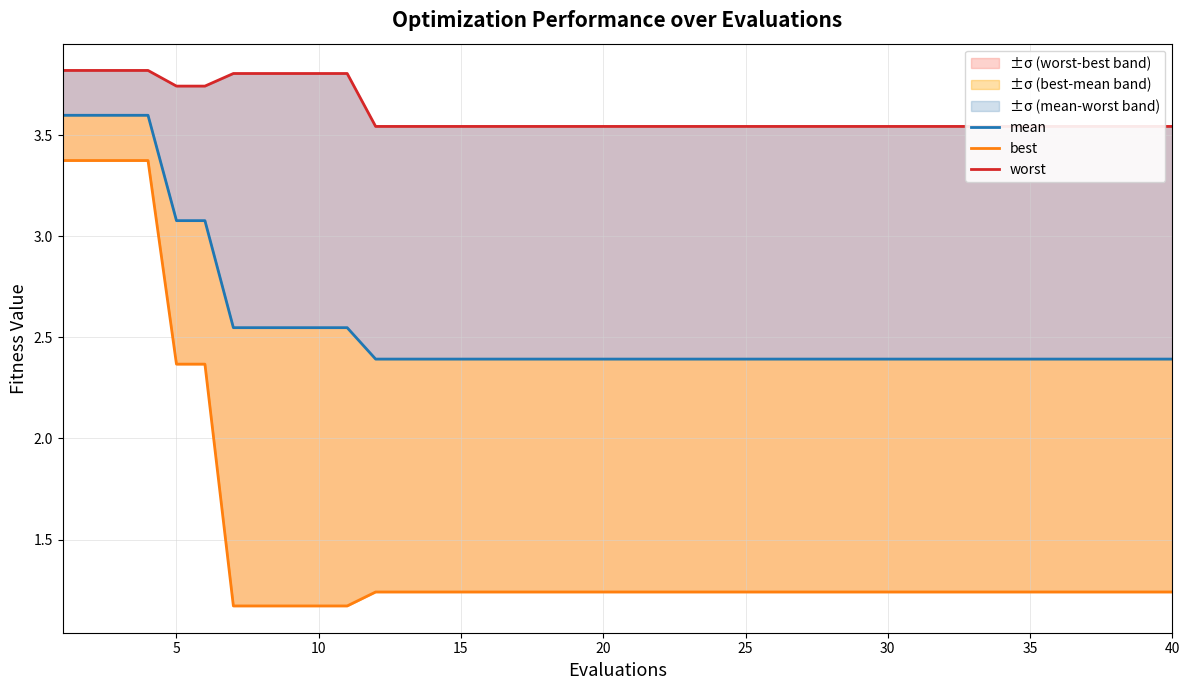

At how many categories does at least one series exceed 3?

40